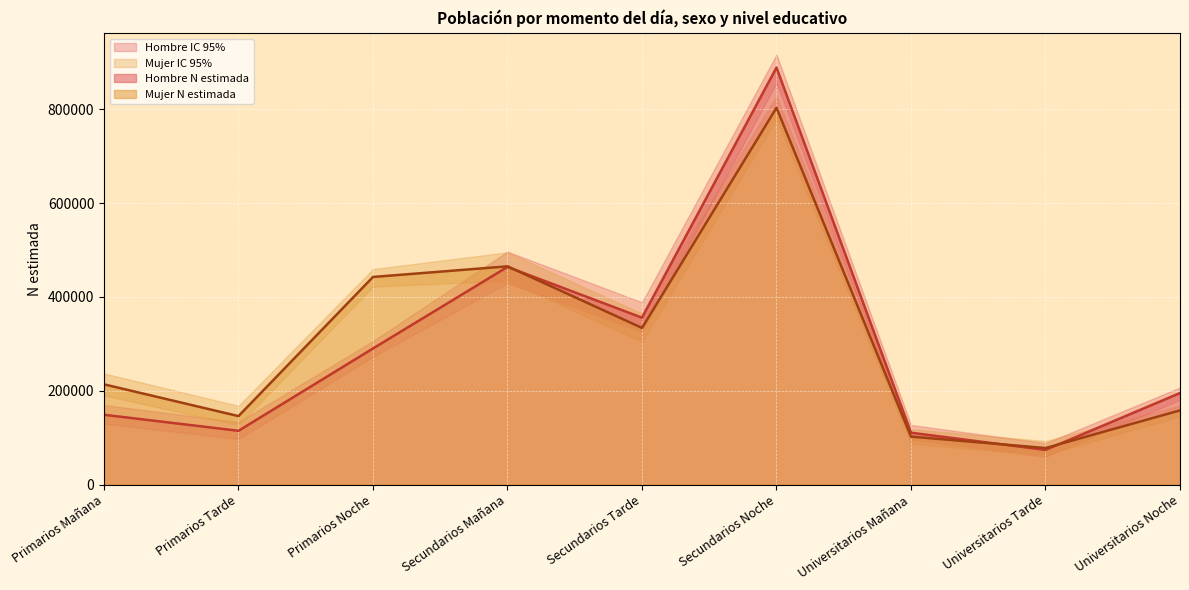

What is the difference between the maximum and minimum values in the Hombre N lim inf series?

796727